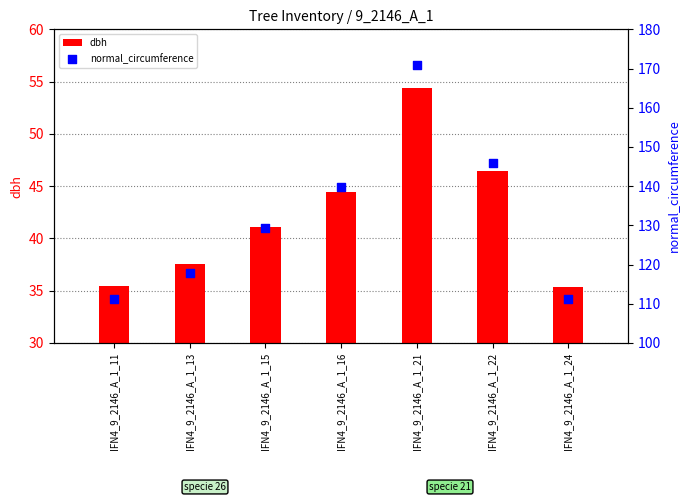

Is the value of normal_circumference at IFN4_9_2146_A_1_16 greater than the value of dbh at IFN4_9_2146_A_1_16?

Yes